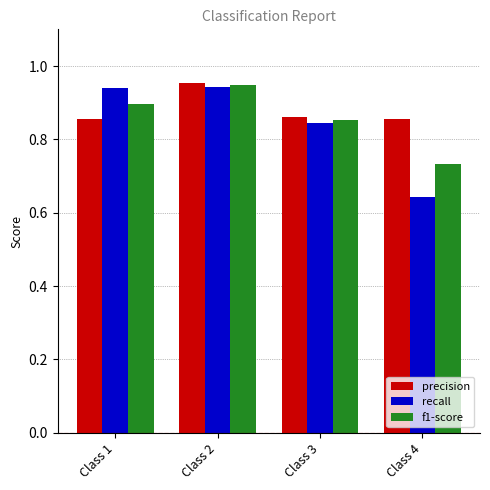

Count the recall values in the range 0 to 1.

4